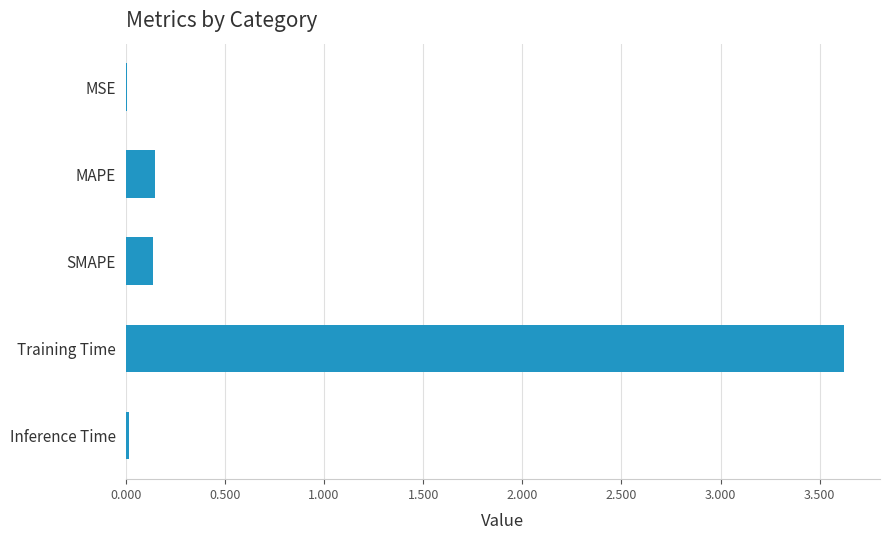

Which has a higher value, Training Time or SMAPE?

Training Time